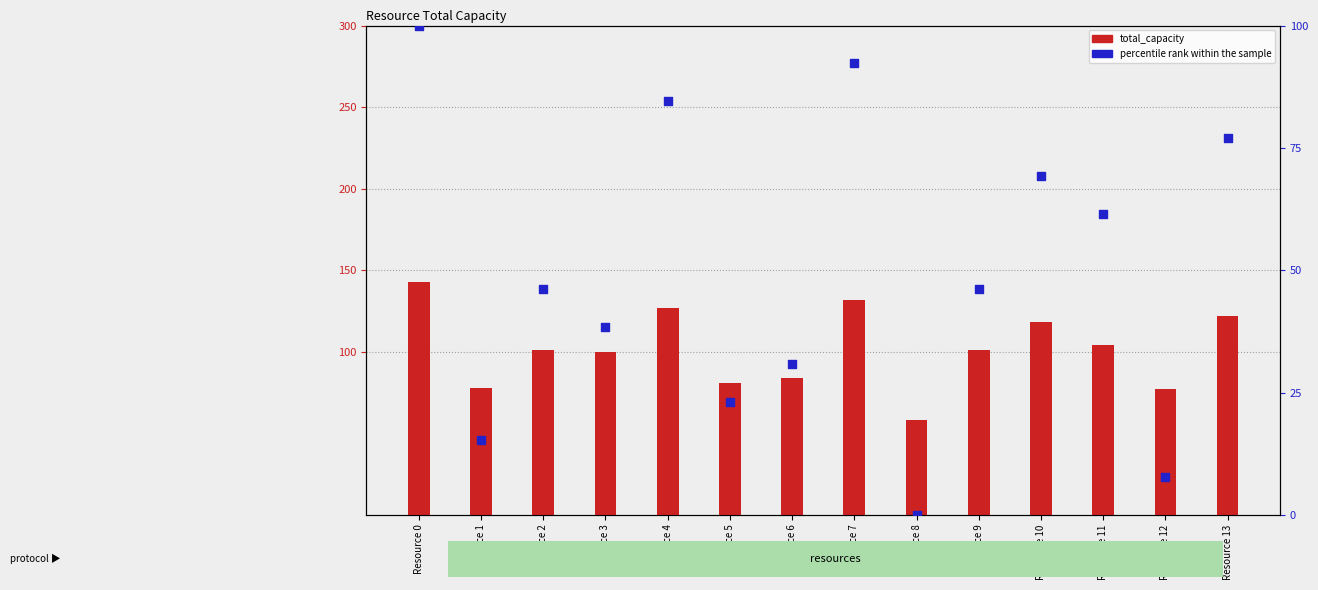

What are all the series names shown in the legend?

total_capacity, percentile rank within the sample